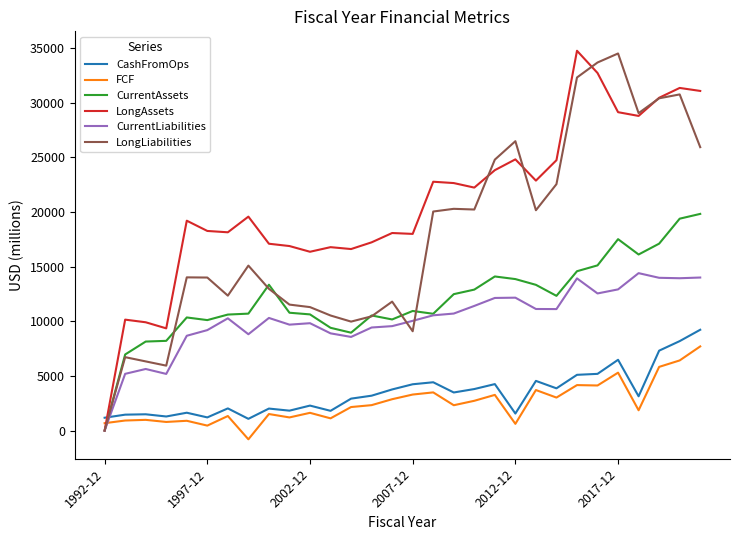

True or false: CurrentLiabilities has more than 2 points higher than both neighbors.

True